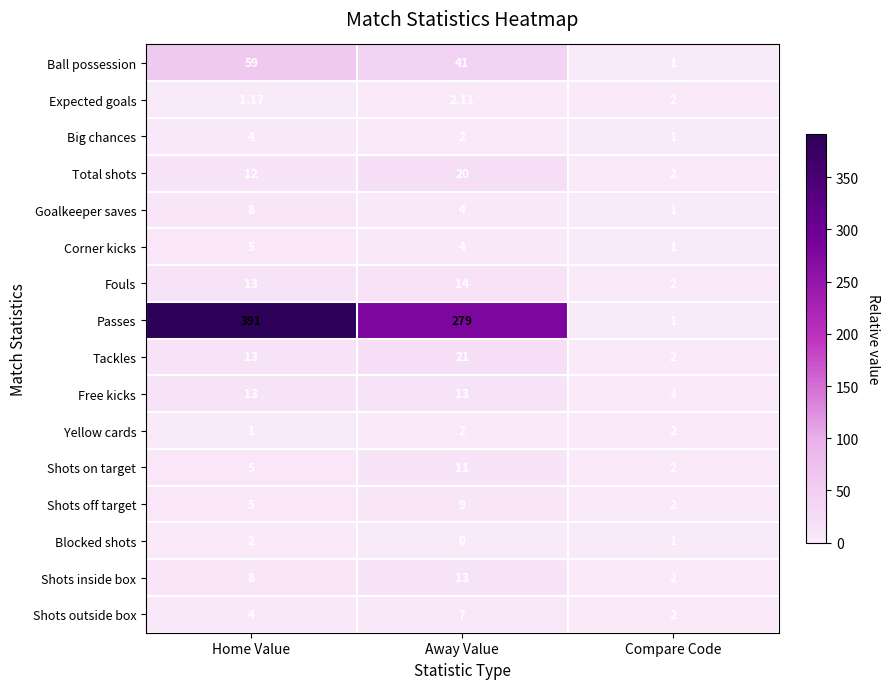

Is the value of Corner kicks at Home Value greater than the value of Big chances at Away Value?

Yes